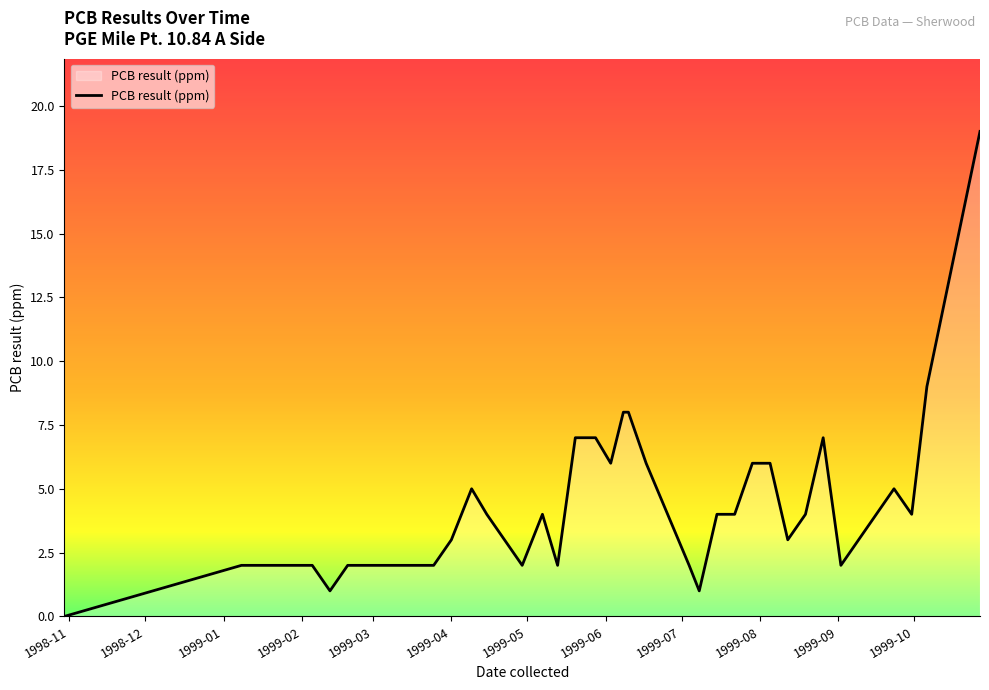

Reading left to right, what are all the values shown in this chart?

0	2	2	2	1	2	2	2	2	2	2	3	5	4	3	2	4	2	7	7	6	8	8	6	2	1	4	4	6	6	3	4	7	2	4	5	4	9	19